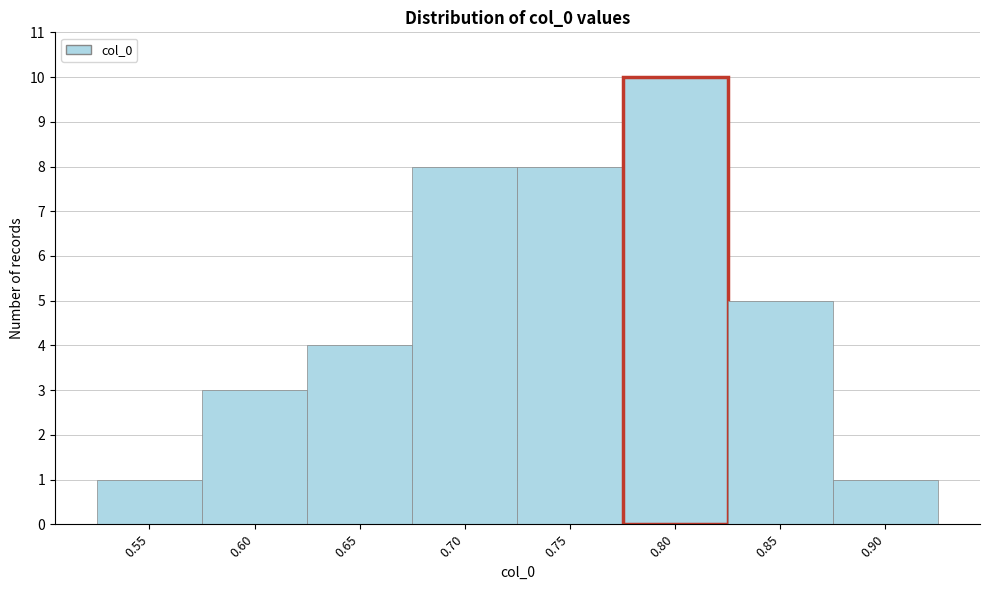

Reading left to right, transcribe all the data shown in this chart.

1	3	4	8	8	10	5	1